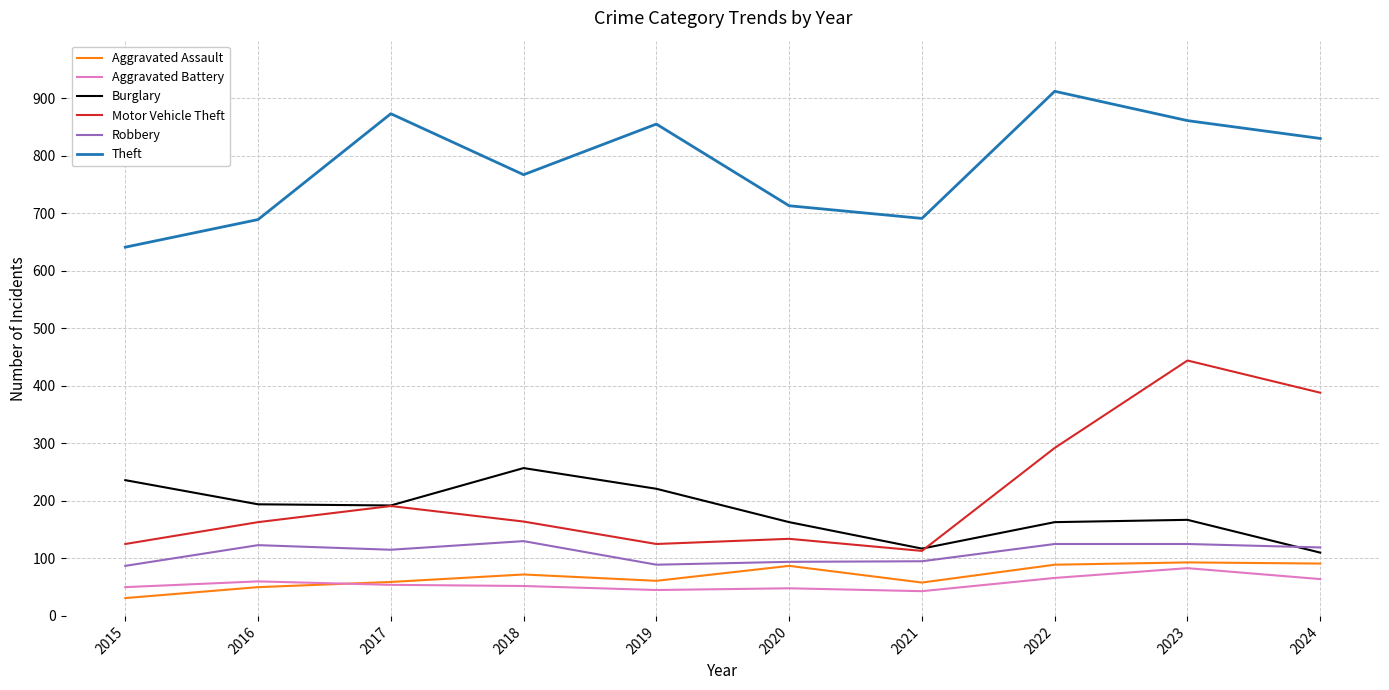

At which category is the sum across all series the highest?

2023